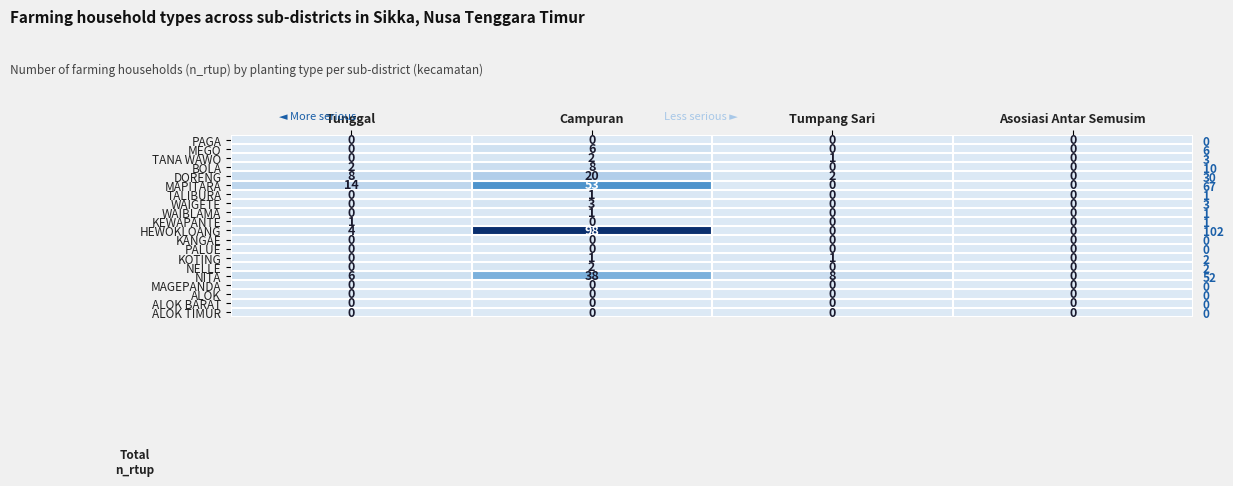

At Tunggal, list the series in order from smallest to largest.

PAGA, MEGO, TANA WAWO, TALIBURA, WAIGETE, WAIBLAMA, KANGAE, PALUE, KOTING, NELLE, MAGEPANDA, ALOK, ALOK BARAT, ALOK TIMUR, KEWAPANTE, BOLA, HEWOKLOANG, NITA, DORENG, MAPITARA